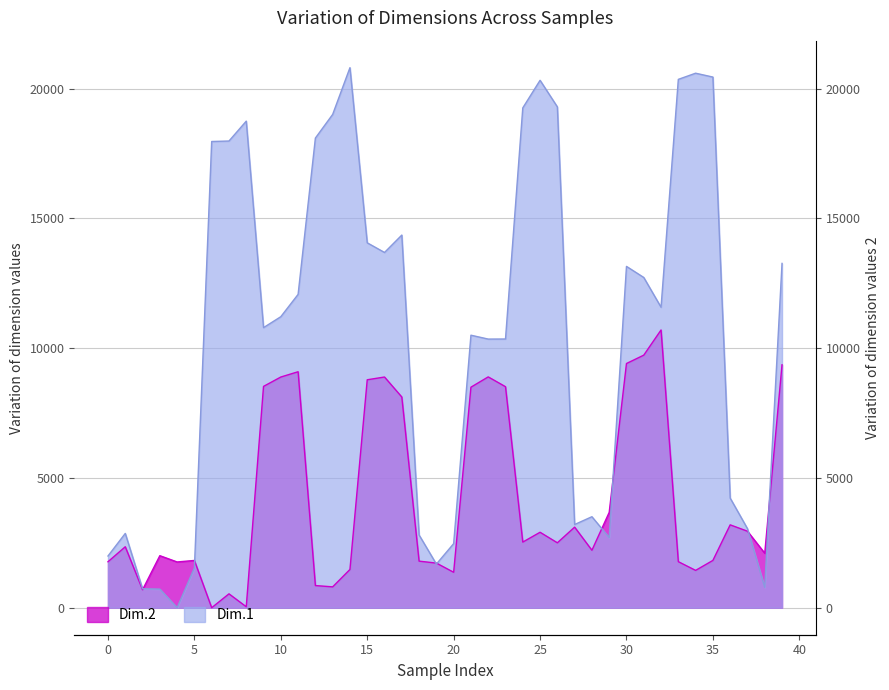

How many lines are shown in the chart?

2